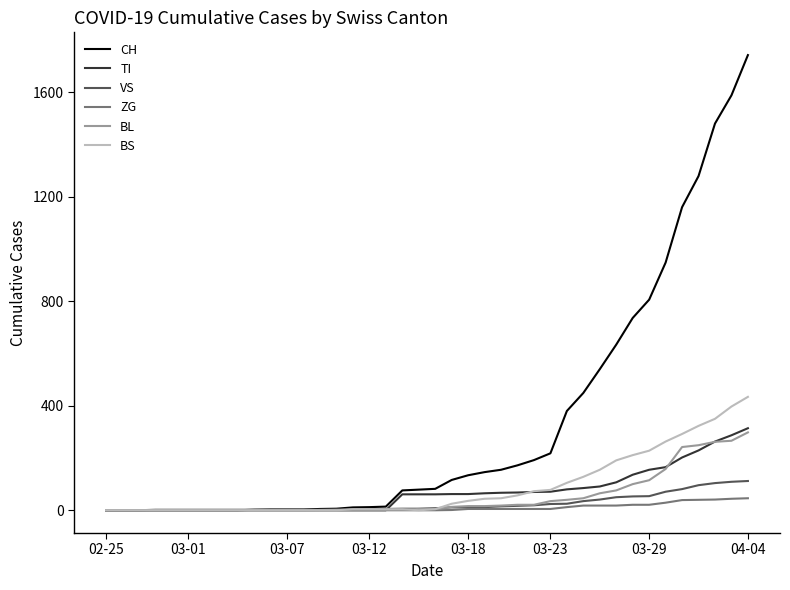

What is the maximum value for BL?

298